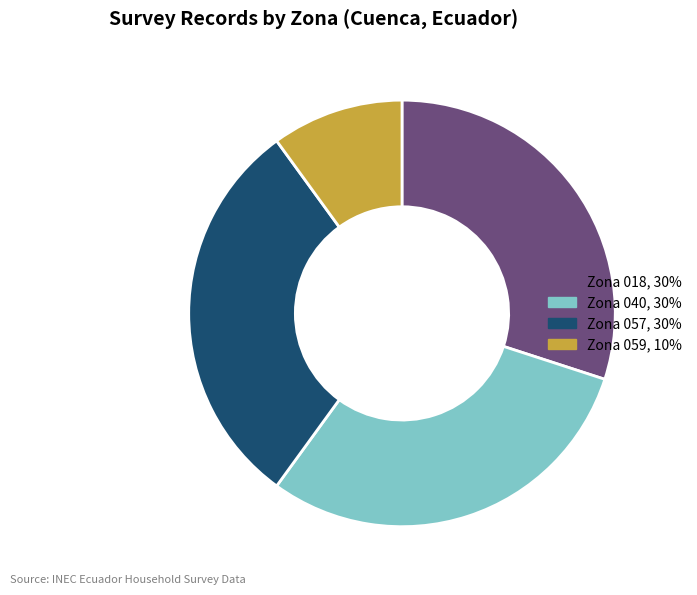

Is there a majority slice in this chart?

No